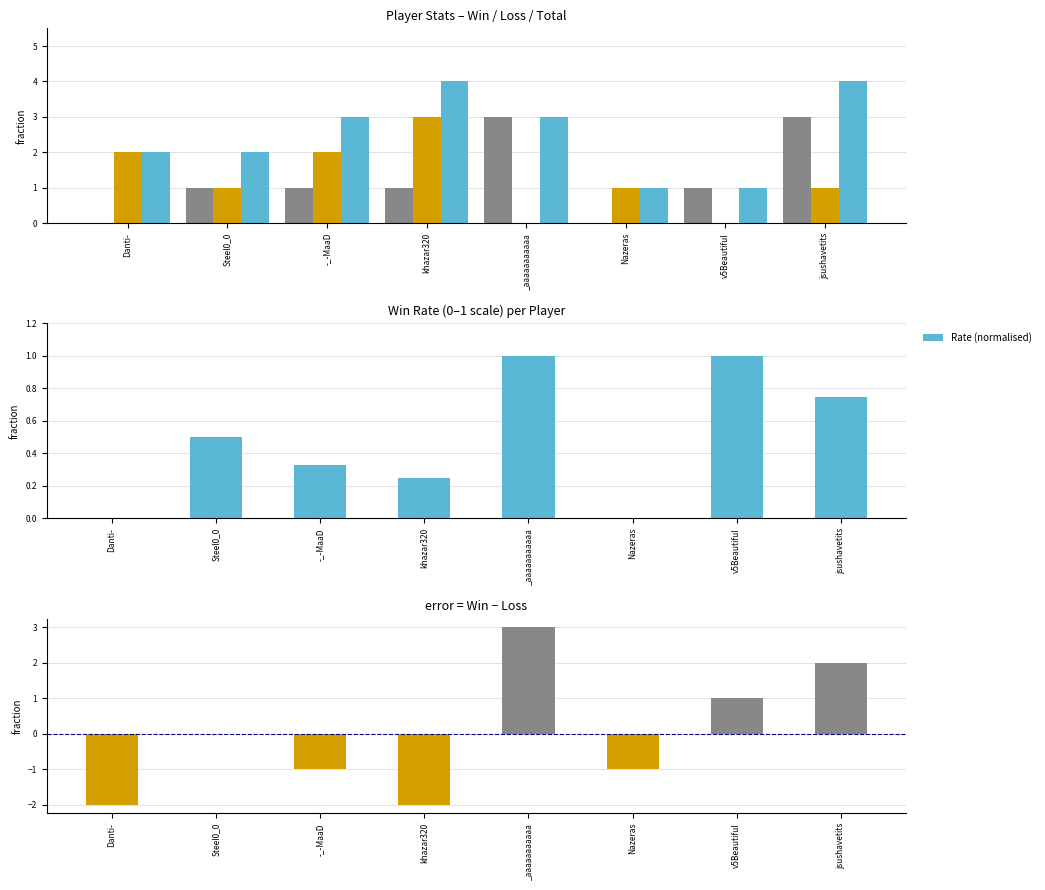

At which label does Total first exceed 3?

khazar320